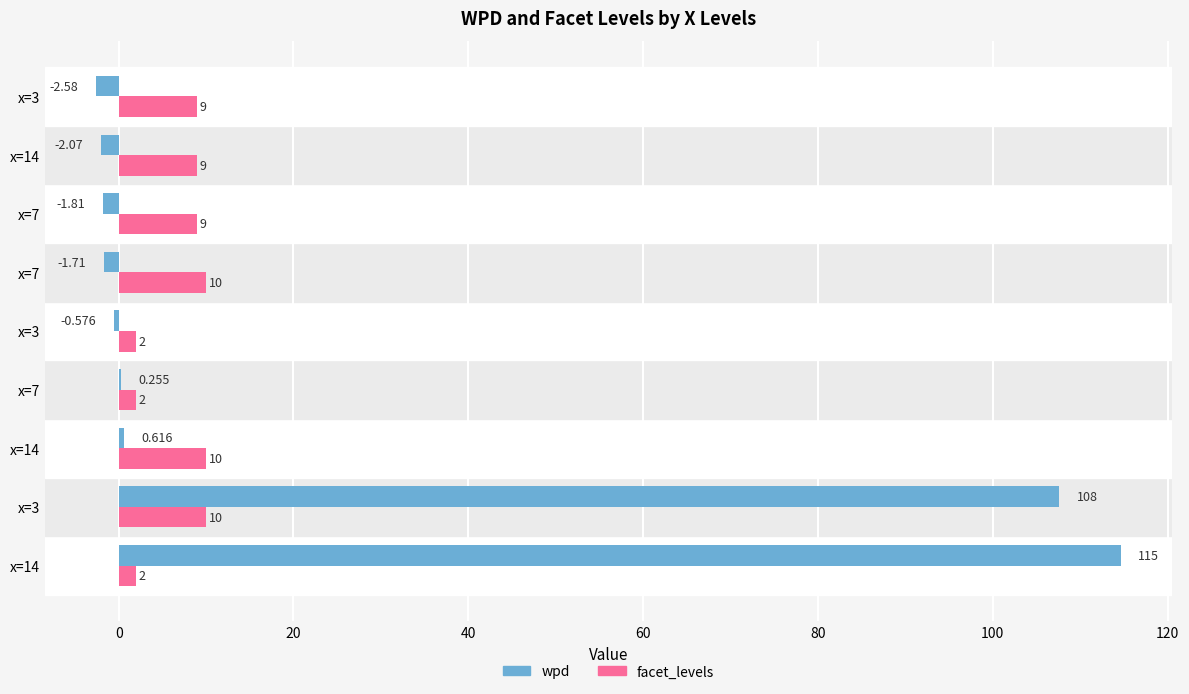

How many categories are shown in the chart?

9